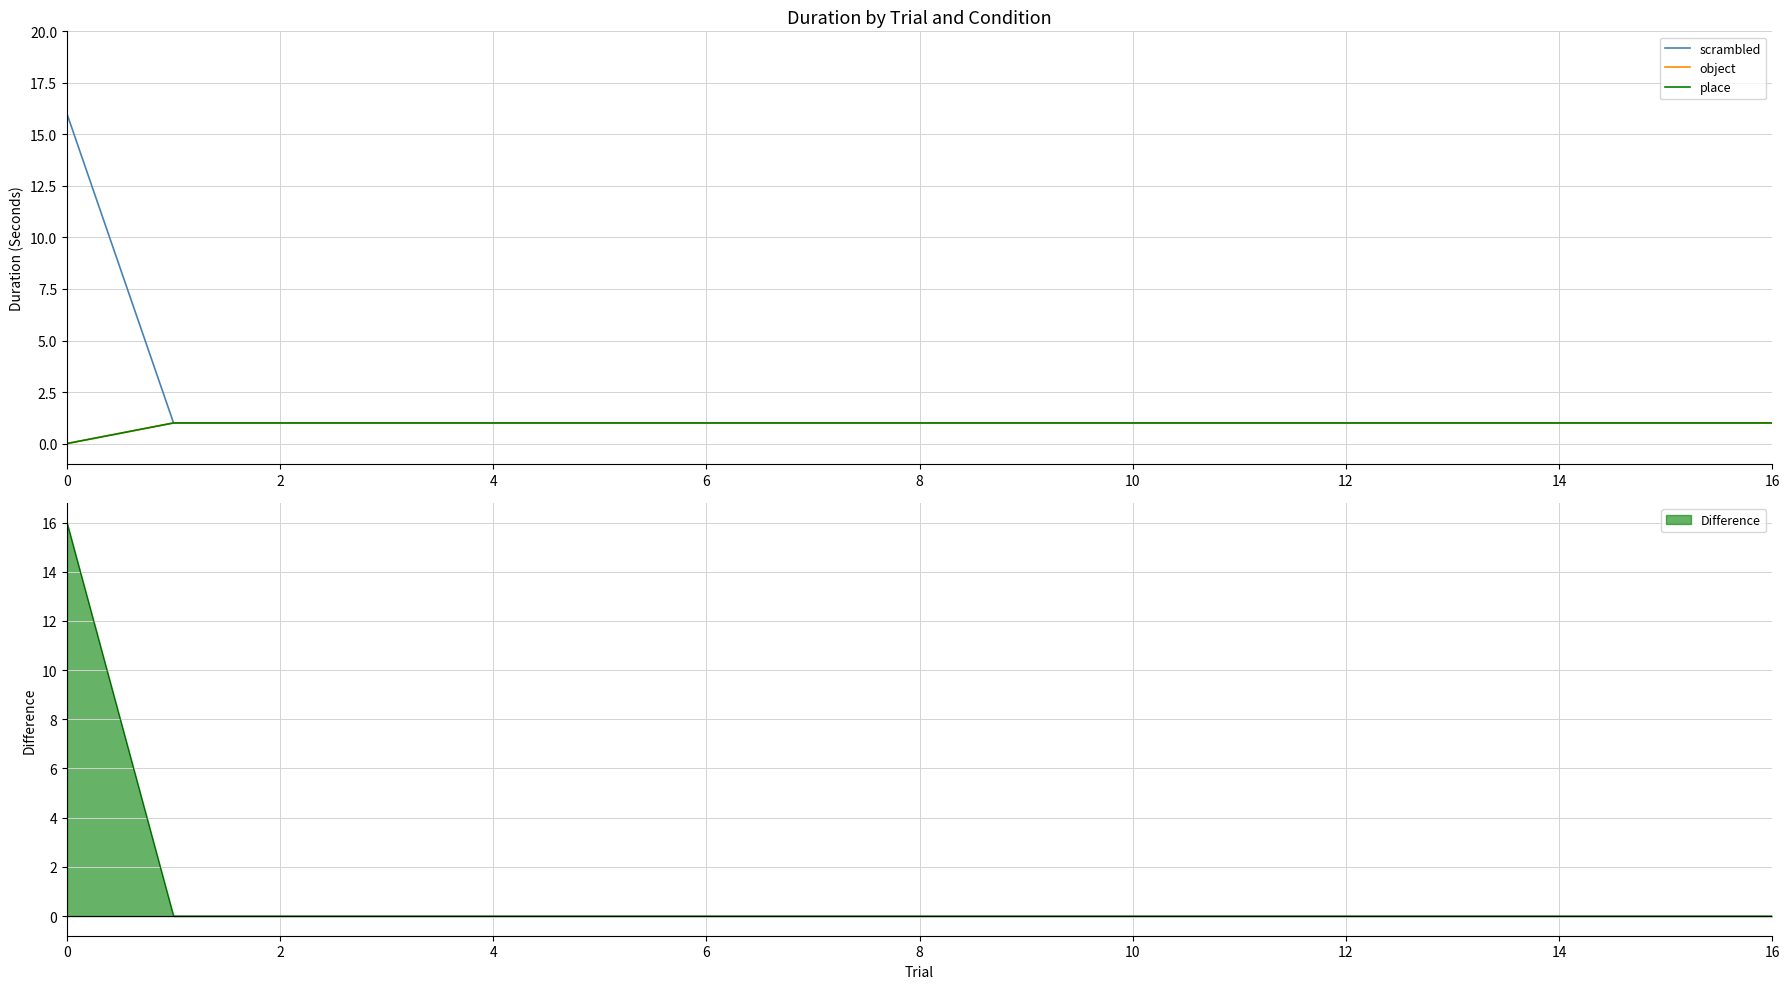

What is the highest value of the Difference series?

16